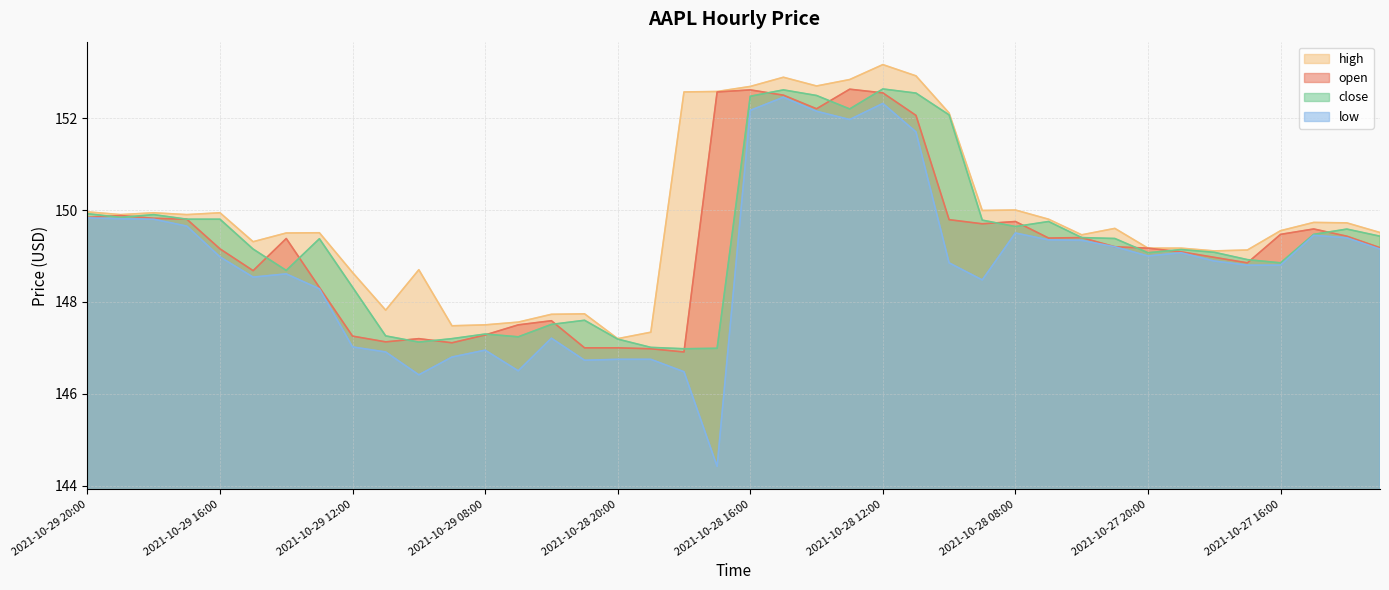

True or false: open and low cross at least once.

False